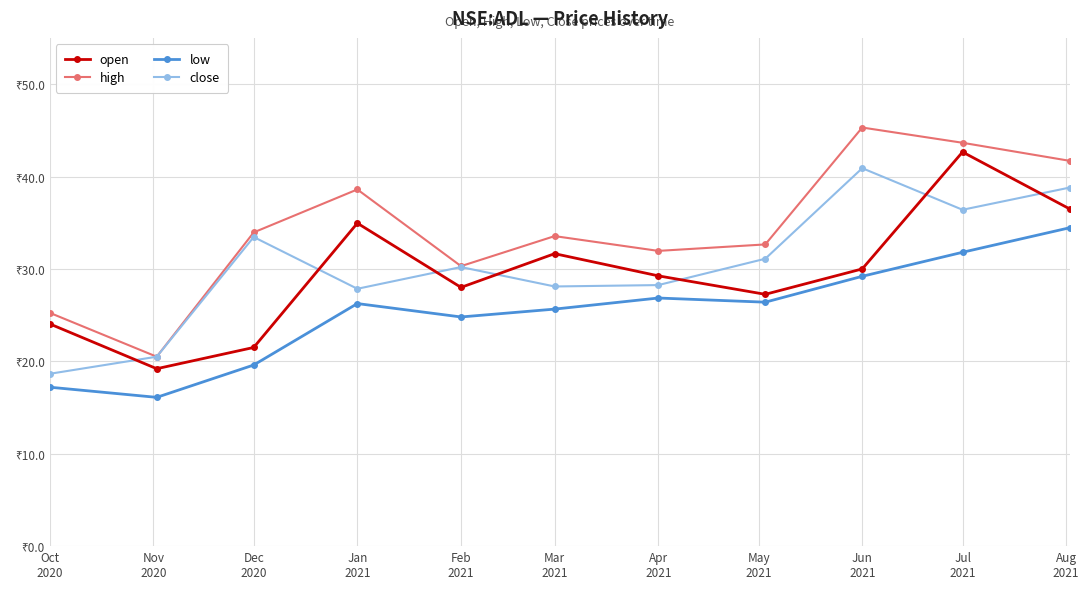

Reading right to left, transcribe all the data shown in this chart.

open: 36.5	42.6	30.0	27.2	29.2	31.6	28.0	35.0	21.5	19.2	24.0
high: 41.7	43.6	45.3	32.6	31.9	33.5	30.3	38.6	34.0	20.5	25.2
low: 34.5	31.8	29.2	26.4	26.9	25.6	24.8	26.2	19.6	16.1	17.2
close: 38.8	36.4	40.9	31.1	28.2	28.1	30.2	27.9	33.5	20.5	18.6